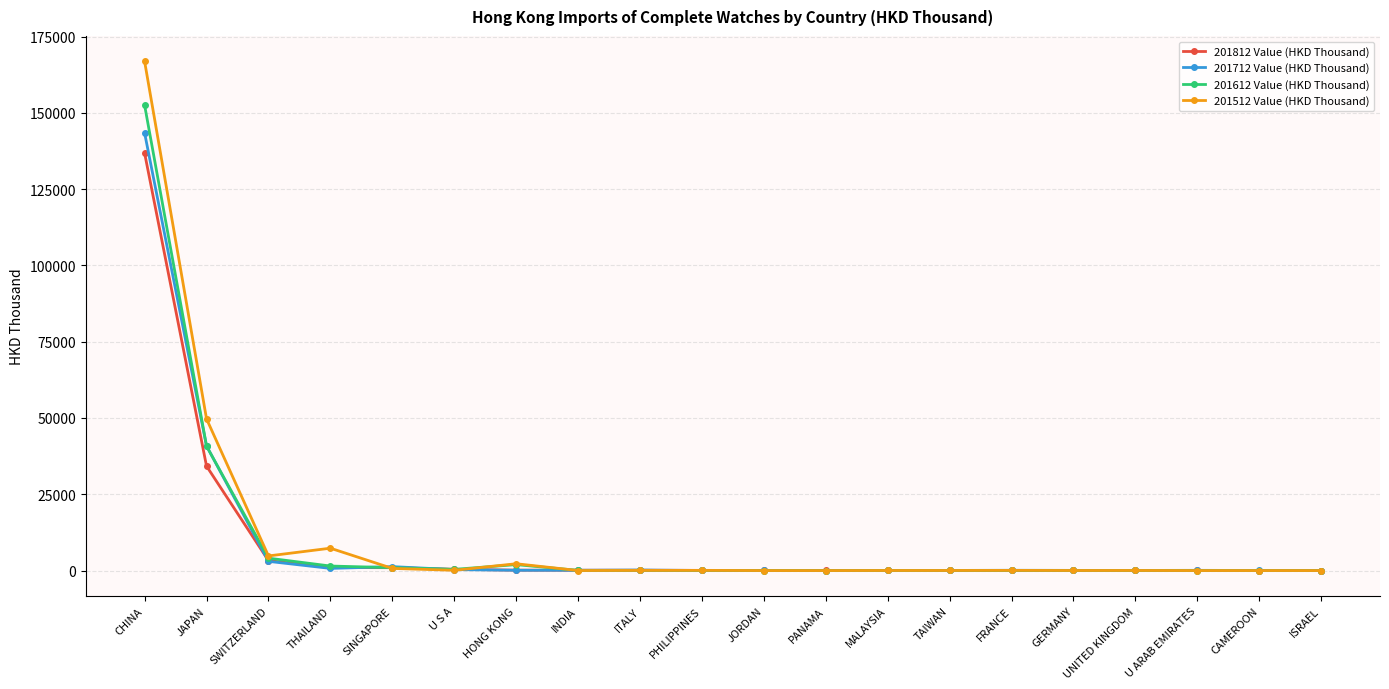

Which category has the highest value across all series?

CHINA